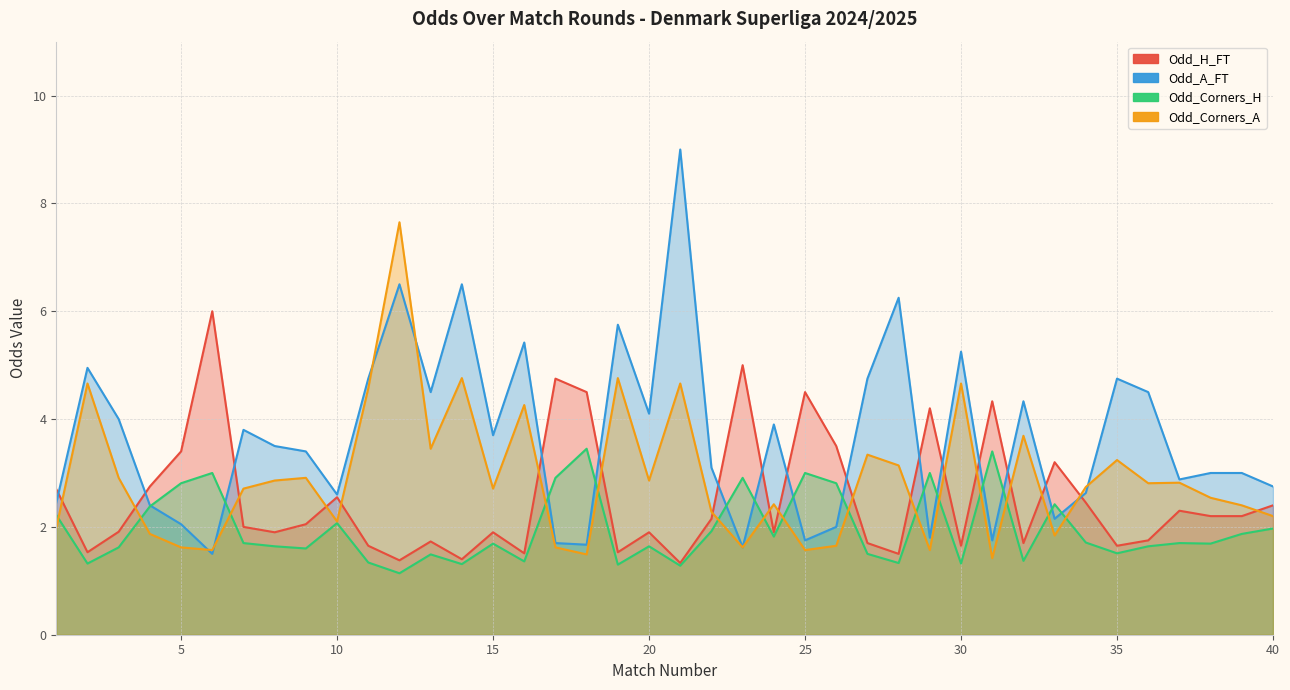

In Odd_Corners_A, how many points are lower than both neighbors (excluding endpoints)?

12